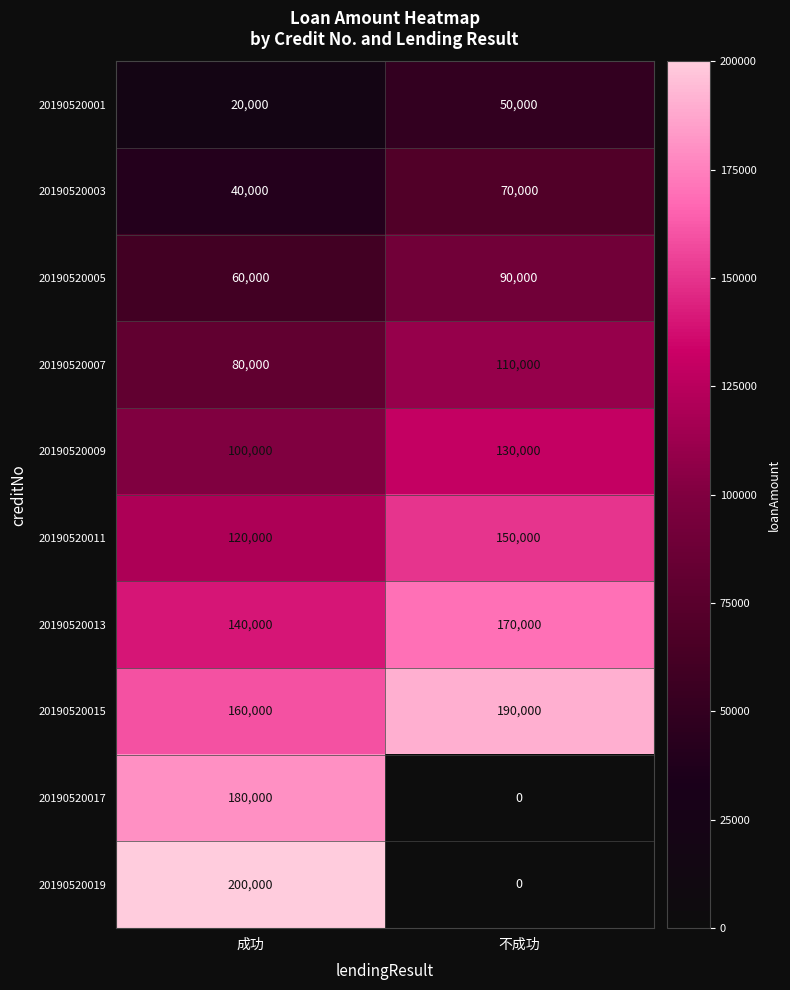

The value of 20190520011 at 成功 is 79690. True or false?

False